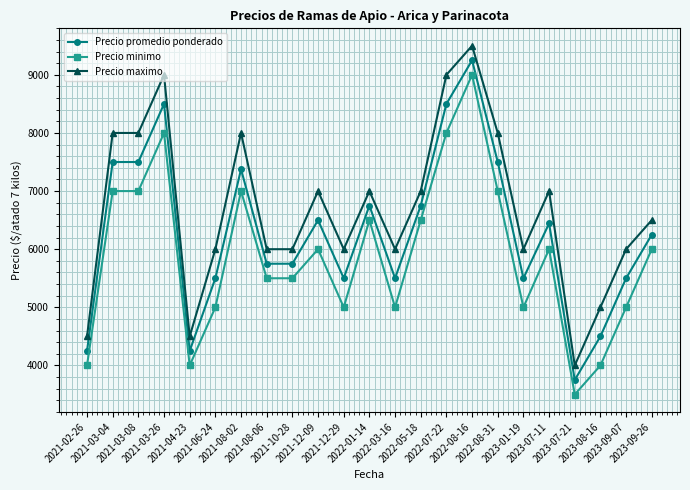

What is the total value across all series at 2021-06-24?

16500